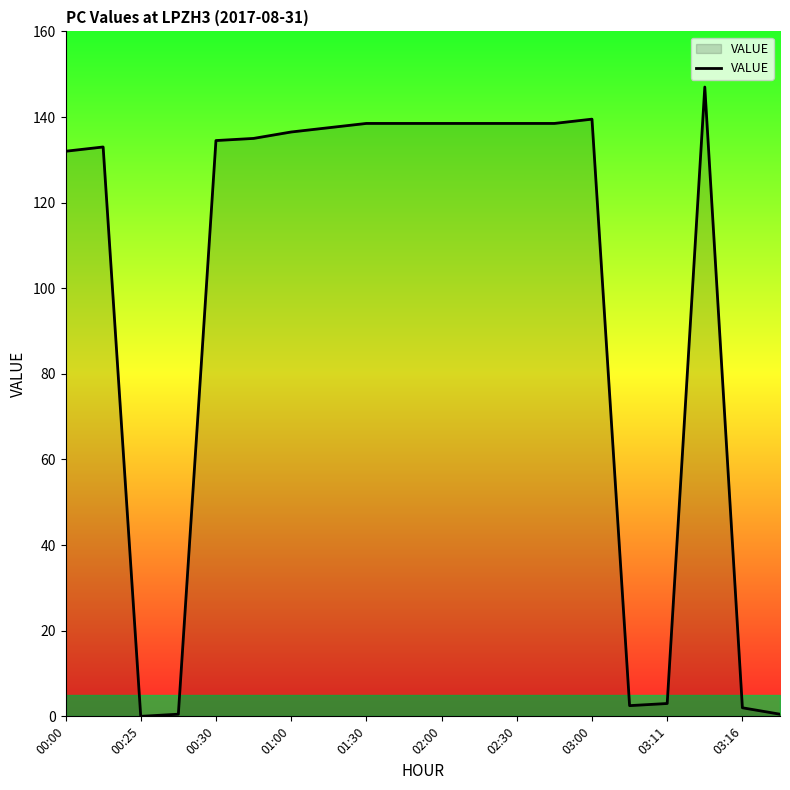

What is the difference between the maximum and minimum values?

147.0